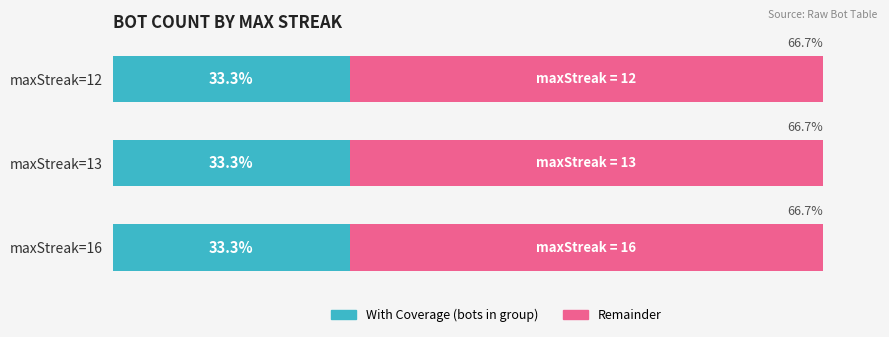

What are all the series names shown in the legend?

With Coverage (bots in group), Remainder